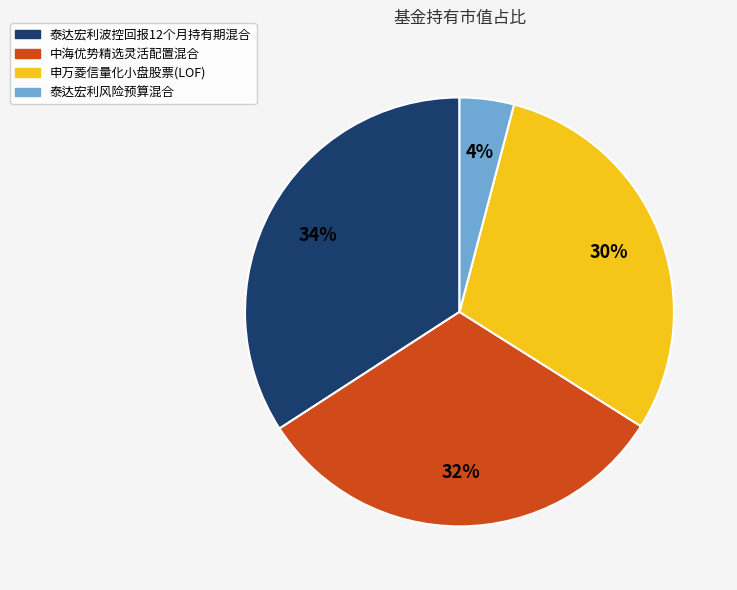

True or false: 泰达宏利风险预算混合 accounts for 4% of the total.

True